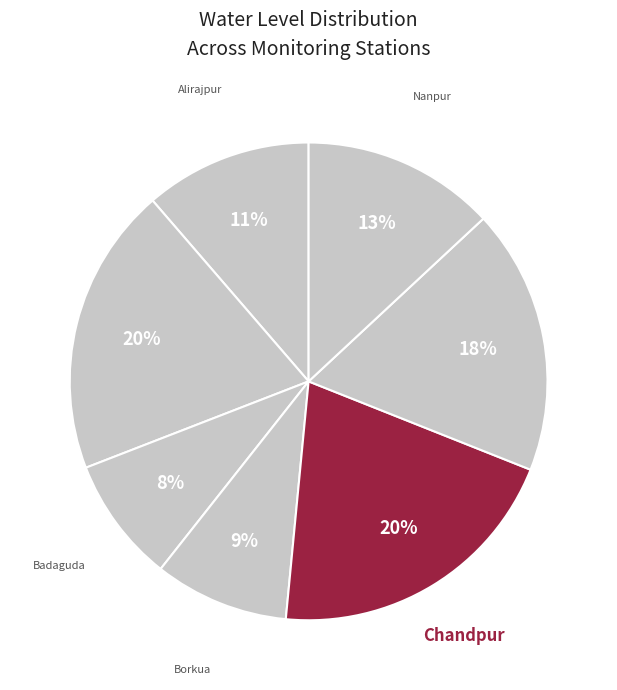

How many slices are in this pie chart?

7